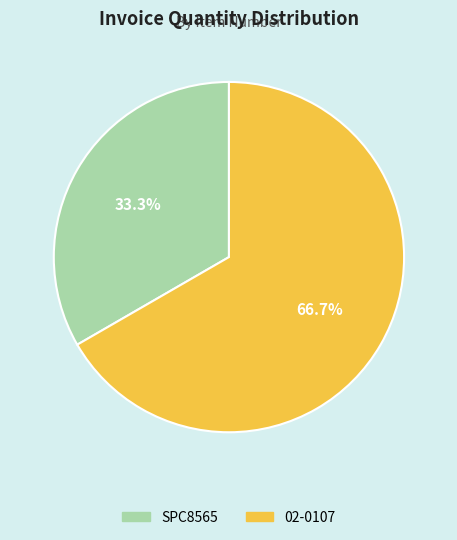

To the nearest percent, what is the average slice percentage?

50%